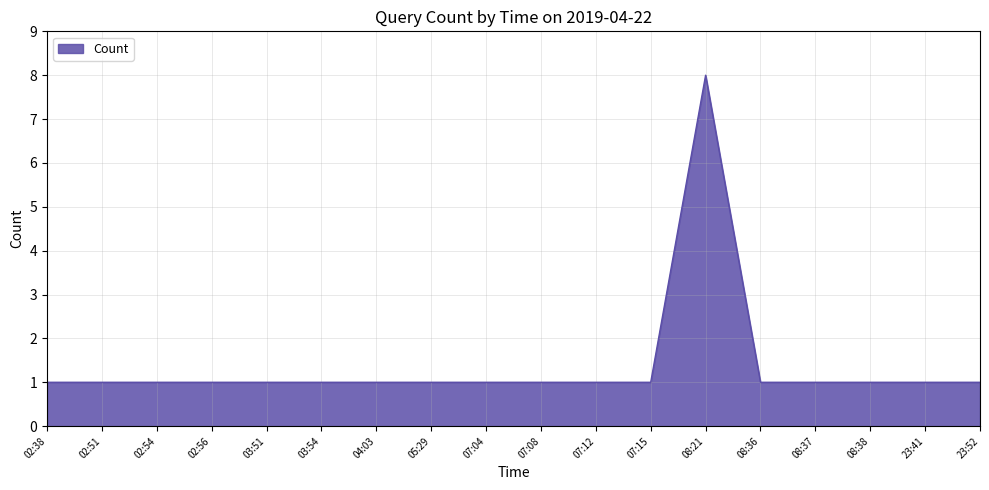

What position from the left is 07:12?

11